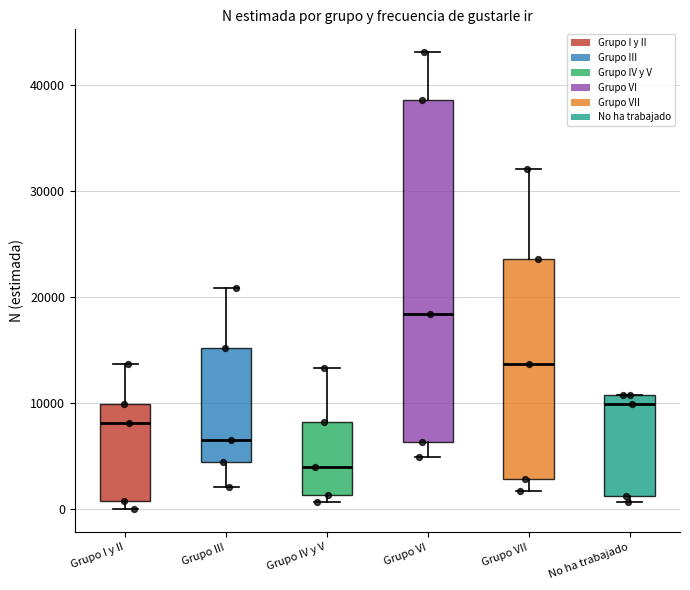

Reading left to right, read every box against the y-axis: the position of its median line, the range the box covers, and the ends of its whiskers. The values are not printed on the chart, so give them approximately, as read against the axis.

Grupo I y II: median 8000, box 1000 to 10000, whiskers 0 to 14000
Grupo III: median 7000, box 4000 to 15000, whiskers 2000 to 21000
Grupo IV y V: median 4000, box 1000 to 8000, whiskers 1000 (just below the box's lower edge) to 13000
Grupo VI: median 18000, box 6000 to 39000, whiskers 5000 to 43000
Grupo VII: median 14000, box 3000 to 24000, whiskers 2000 to 32000
No ha trabajado: median 10000, box 1000 to 11000, whiskers 1000 (just below the box's lower edge) to 11000